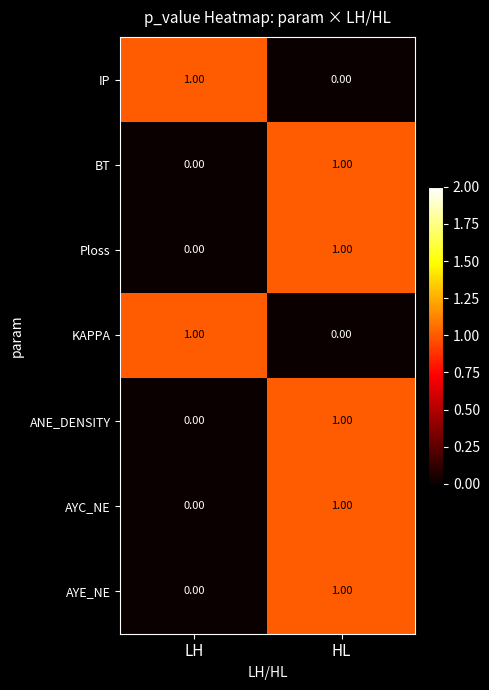

How many distinct data groups are displayed?

7